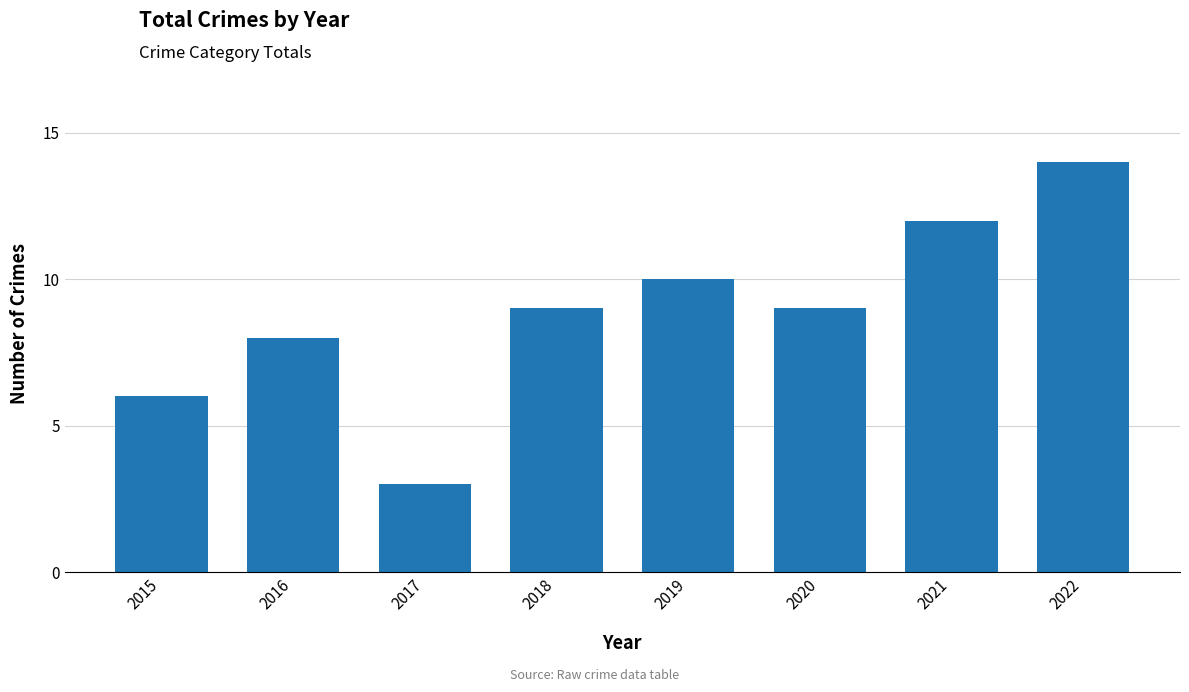

What value does the data have at 2017?

3